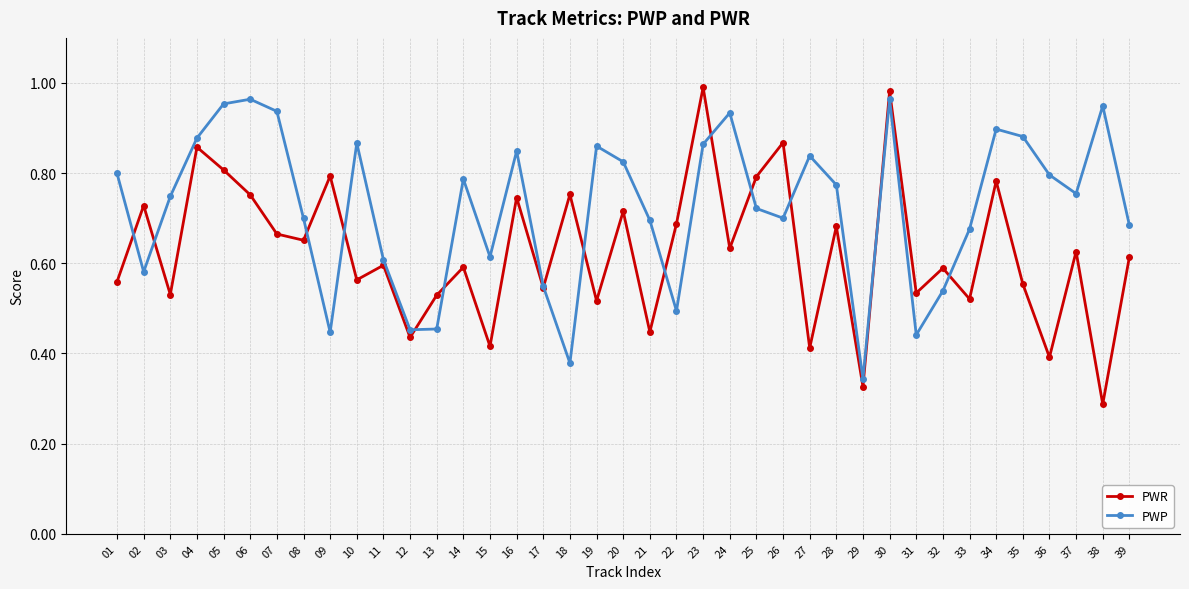

Between 09 and 25, which series saw the biggest shift?

PWP